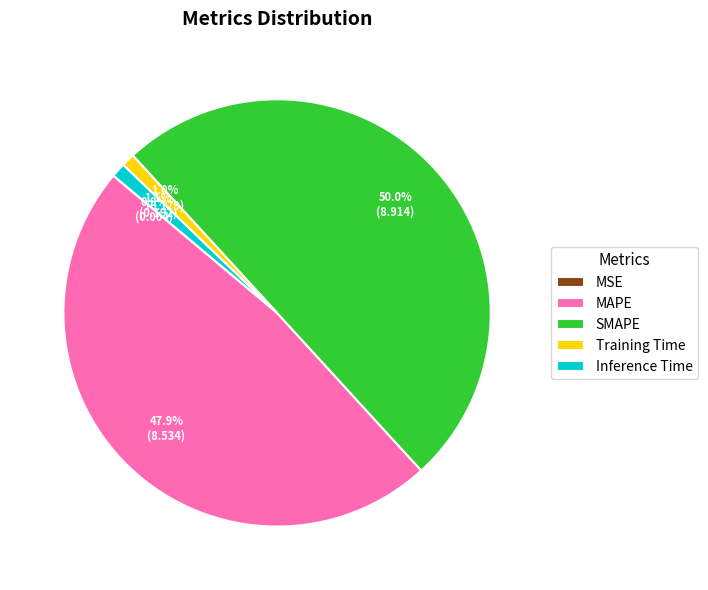

True or false: MAPE accounts for 59% of the total.

False